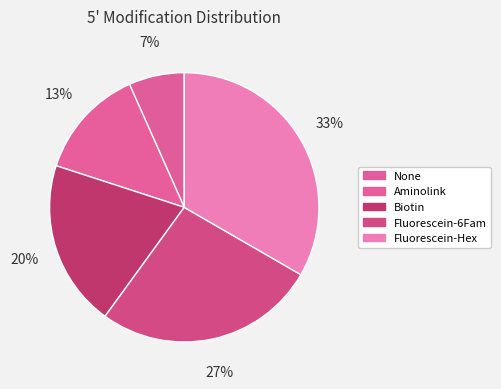

Which category has the biggest portion of the pie?

Fluorescein-Hex